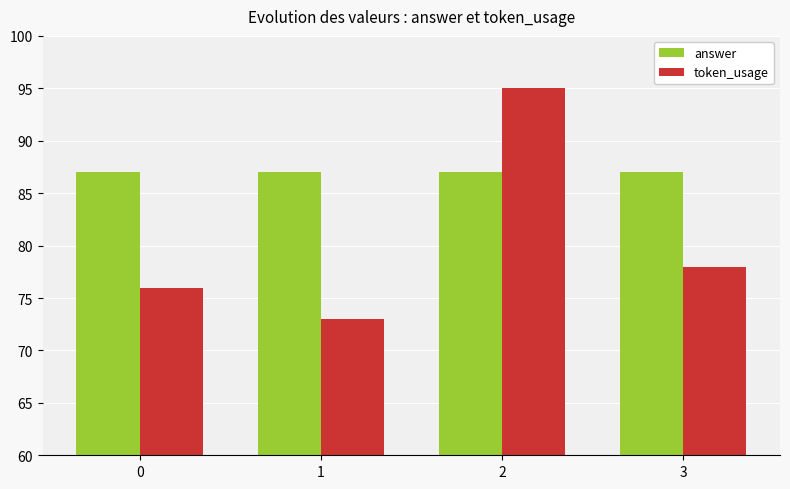

At which label does token_usage first exceed 78?

2